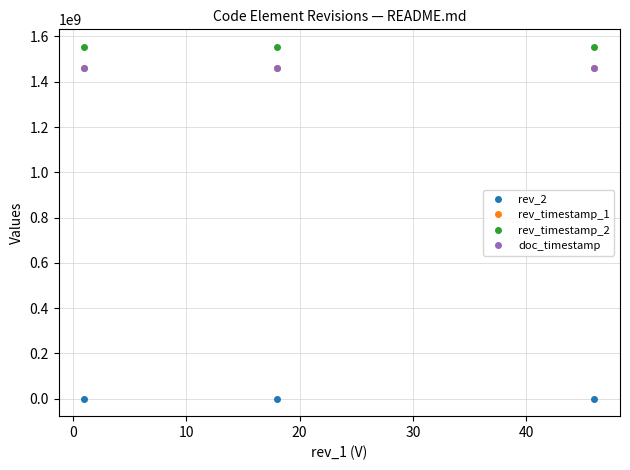

At how many categories does at least one series exceed 1434806840?

3